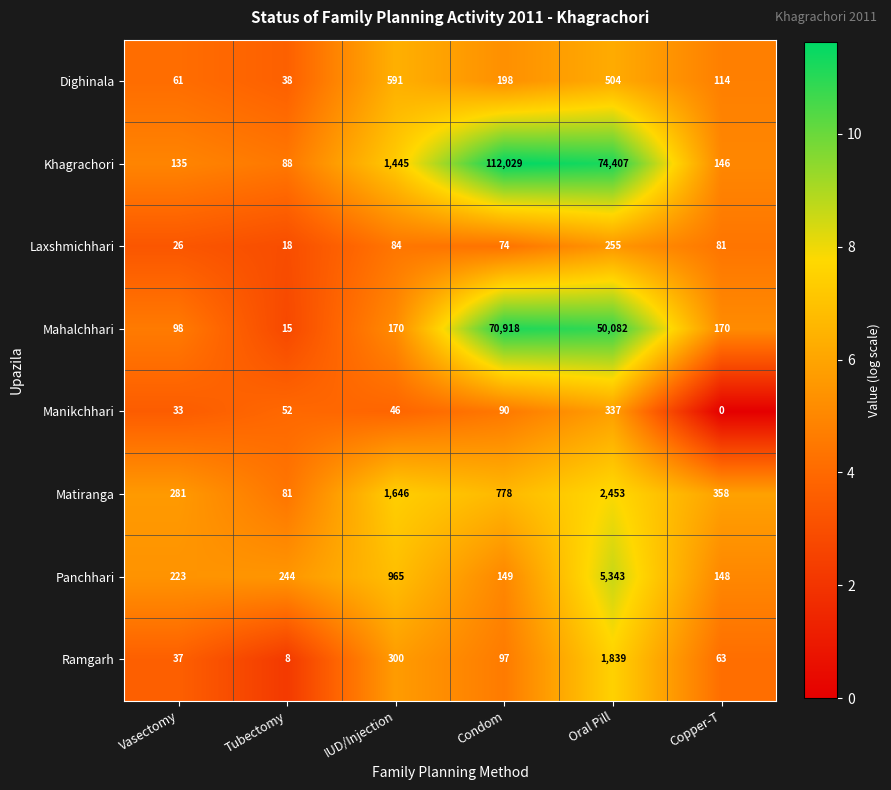

The value of Matiranga at Oral Pill is 1317. True or false?

False